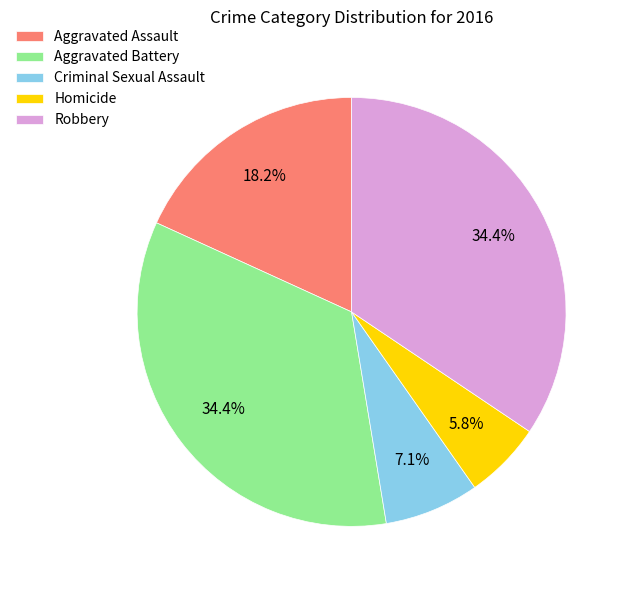

What percentage is the Robbery slice, to the nearest percent?

34%